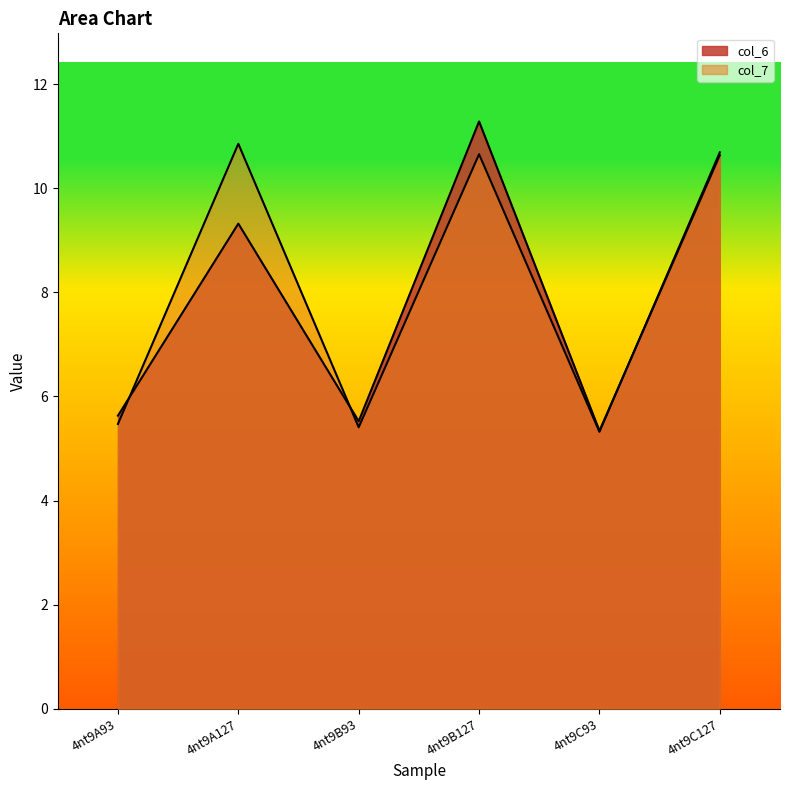

How many times do col_7 and col_6 cross each other?

3